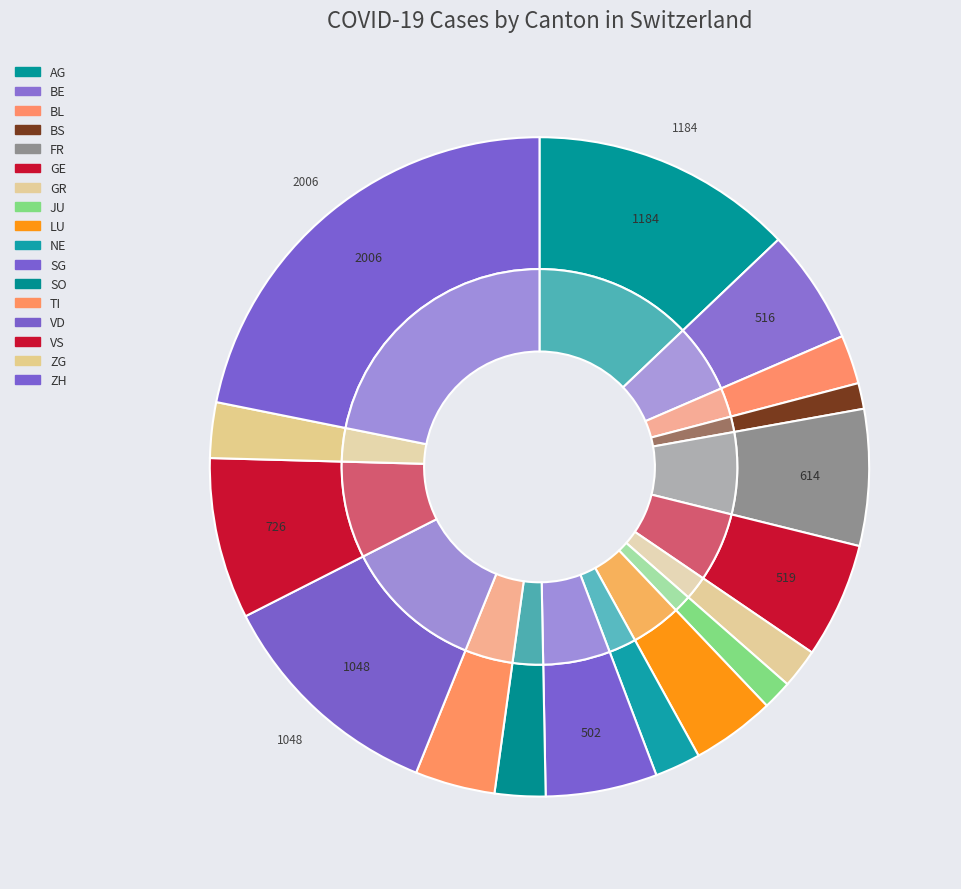

How many segments does this pie chart have?

17